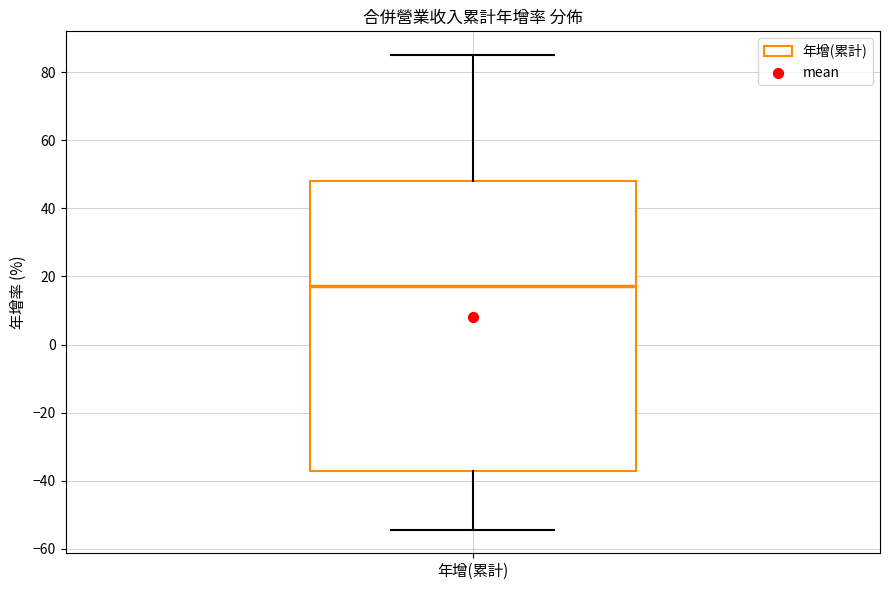

Where does the lower whisker of the box for 年增(累計) end on the y-axis? The values are not printed on the chart, so give them approximately, as read against the axis.

-54